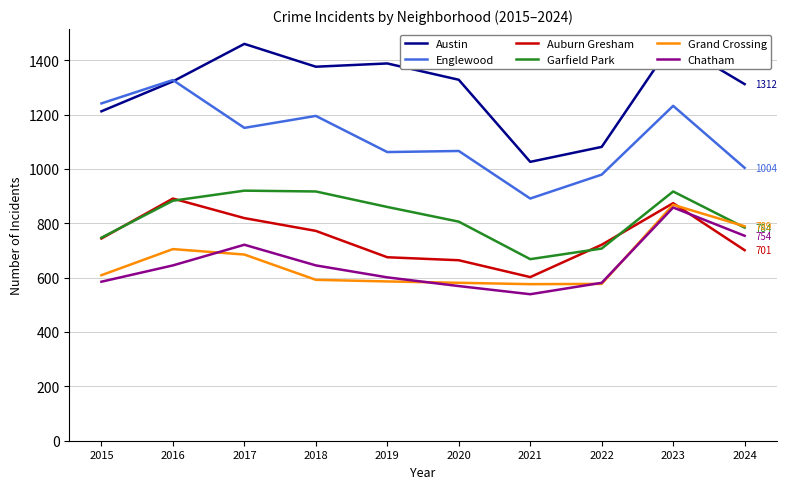

Reading right to left, list all the values displayed in this chart.

Austin: 1312	1468	1081	1026	1328	1388	1376	1460	1322	1212
Englewood: 1004	1232	979	891	1066	1062	1195	1151	1327	1241
Auburn Gresham: 701	874	721	602	664	675	772	819	891	744
Garfield Park: 784	917	707	668	806	860	917	920	883	747
Grand Crossing: 789	868	577	576	581	586	592	685	705	609
Chatham: 754	858	581	539	569	601	645	721	645	585